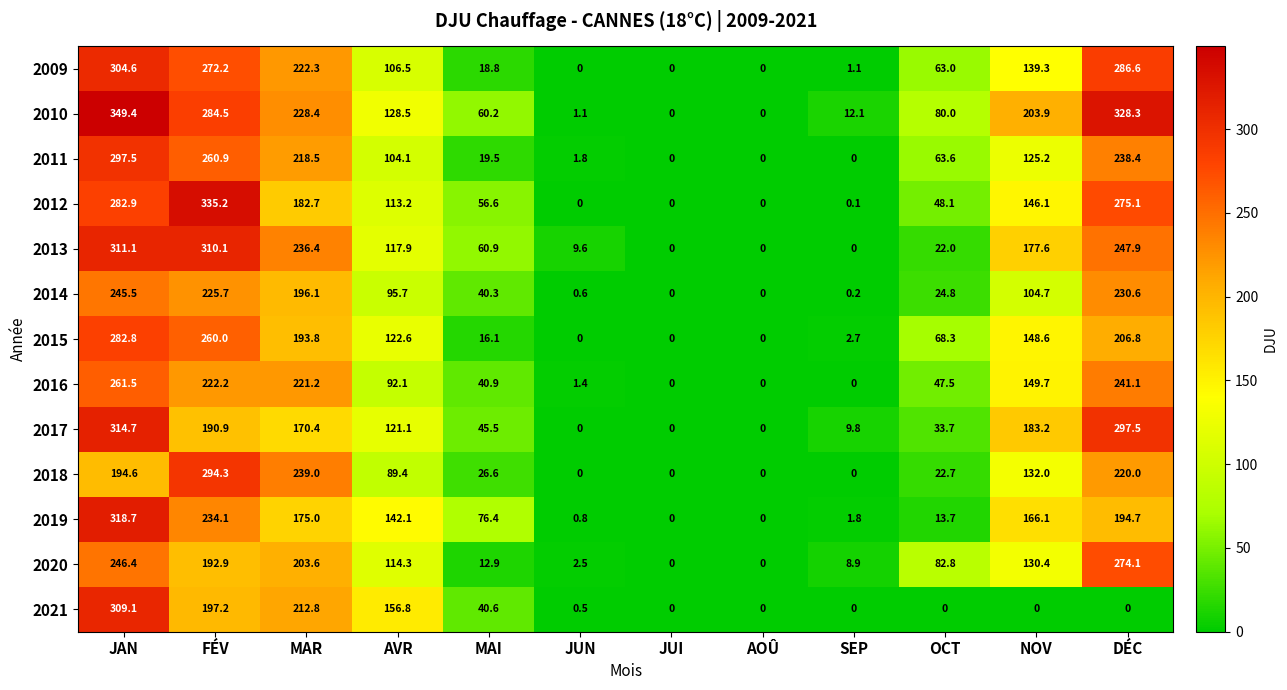

What is the spread (max minus min) of values at SEP?

12.1